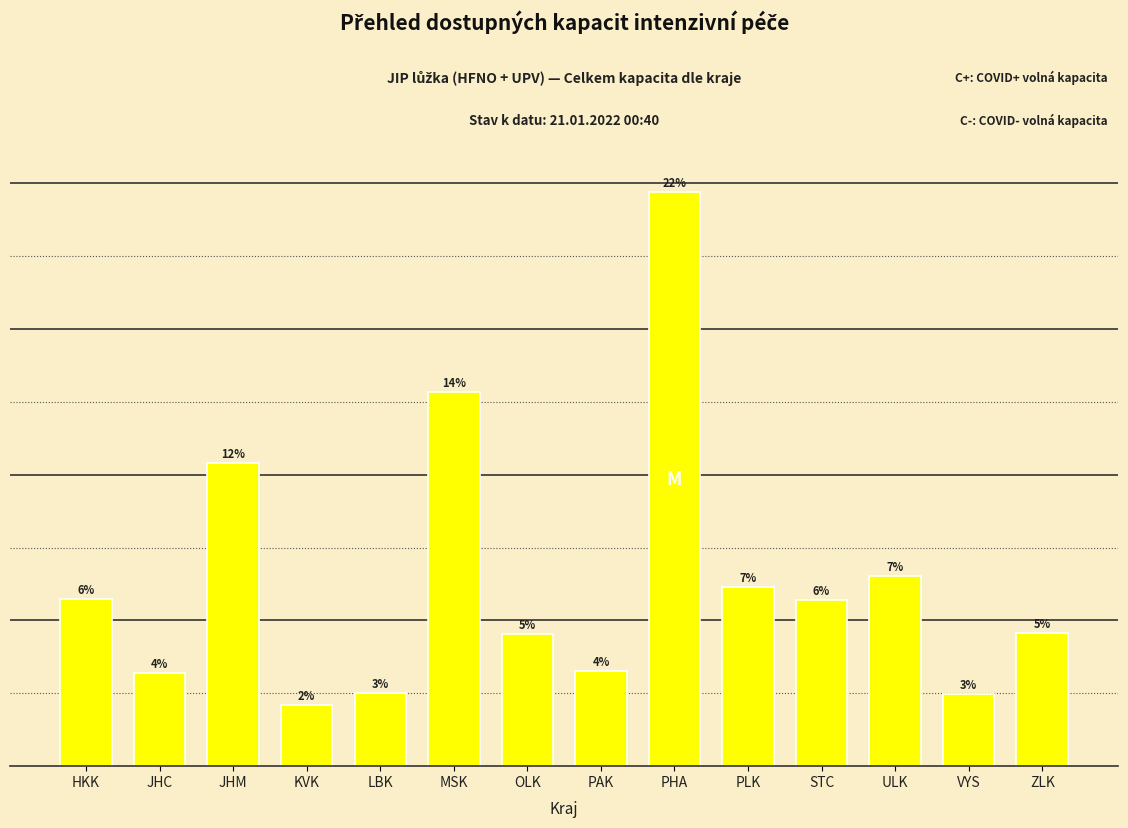

Does the chart contain any negative values?

No